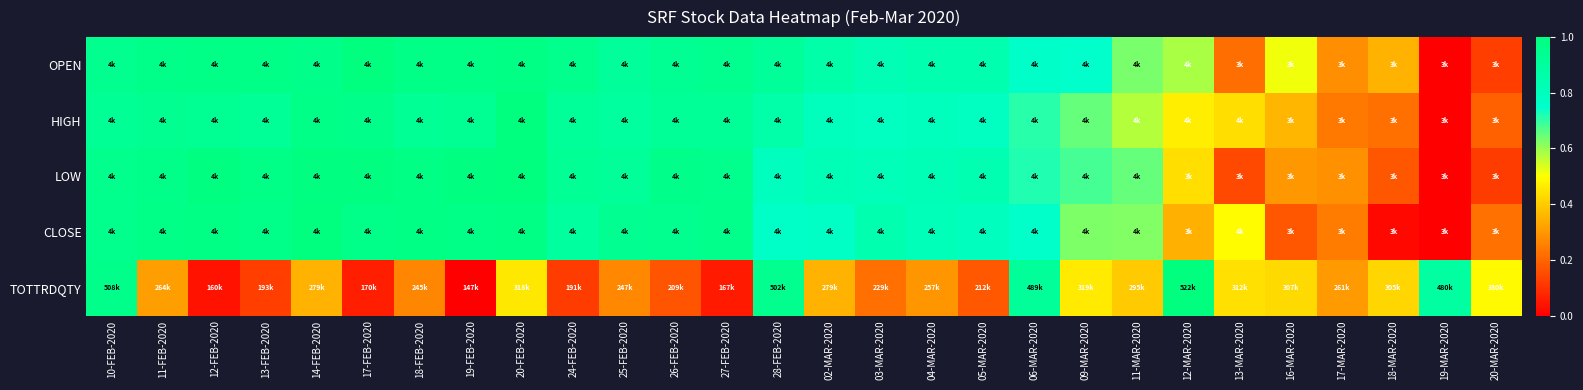

Reading right to left, extract all data points from this chart.

OPEN: 20-MAR-2020=0.1	19-MAR-2020=0.0	18-MAR-2020=0.4	17-MAR-2020=0.3	16-MAR-2020=0.5	13-MAR-2020=0.2	12-MAR-2020=0.6	11-MAR-2020=0.6	09-MAR-2020=0.8	06-MAR-2020=0.8	05-MAR-2020=0.8	04-MAR-2020=0.8	03-MAR-2020=0.8	02-MAR-2020=0.9	28-FEB-2020=0.9	27-FEB-2020=0.9	26-FEB-2020=0.9	25-FEB-2020=0.9	24-FEB-2020=1.0	20-FEB-2020=1.0	19-FEB-2020=1.0	18-FEB-2020=1.0	17-FEB-2020=1.0	14-FEB-2020=1.0	13-FEB-2020=1.0	12-FEB-2020=1.0	11-FEB-2020=1.0	10-FEB-2020=0.9
HIGH: 20-MAR-2020=0.2	19-MAR-2020=0.0	18-MAR-2020=0.2	17-MAR-2020=0.2	16-MAR-2020=0.4	13-MAR-2020=0.4	12-MAR-2020=0.5	11-MAR-2020=0.6	09-MAR-2020=0.6	06-MAR-2020=0.7	05-MAR-2020=0.8	04-MAR-2020=0.8	03-MAR-2020=0.8	02-MAR-2020=0.8	28-FEB-2020=0.9	27-FEB-2020=0.9	26-FEB-2020=0.9	25-FEB-2020=0.9	24-FEB-2020=0.9	20-FEB-2020=1.0	19-FEB-2020=0.9	18-FEB-2020=0.9	17-FEB-2020=1.0	14-FEB-2020=1.0	13-FEB-2020=0.9	12-FEB-2020=0.9	11-FEB-2020=0.9	10-FEB-2020=0.9
LOW: 20-MAR-2020=0.1	19-MAR-2020=0.0	18-MAR-2020=0.2	17-MAR-2020=0.3	16-MAR-2020=0.3	13-MAR-2020=0.1	12-MAR-2020=0.4	11-MAR-2020=0.6	09-MAR-2020=0.7	06-MAR-2020=0.7	05-MAR-2020=0.8	04-MAR-2020=0.8	03-MAR-2020=0.8	02-MAR-2020=0.8	28-FEB-2020=0.8	27-FEB-2020=1.0	26-FEB-2020=1.0	25-FEB-2020=0.9	24-FEB-2020=0.9	20-FEB-2020=1.0	19-FEB-2020=1.0	18-FEB-2020=1.0	17-FEB-2020=1.0	14-FEB-2020=1.0	13-FEB-2020=1.0	12-FEB-2020=1.0	11-FEB-2020=1.0	10-FEB-2020=1.0
CLOSE: 20-MAR-2020=0.2	19-MAR-2020=0.0	18-MAR-2020=0.0	17-MAR-2020=0.2	16-MAR-2020=0.2	13-MAR-2020=0.5	12-MAR-2020=0.3	11-MAR-2020=0.6	09-MAR-2020=0.6	06-MAR-2020=0.8	05-MAR-2020=0.8	04-MAR-2020=0.8	03-MAR-2020=0.8	02-MAR-2020=0.8	28-FEB-2020=0.8	27-FEB-2020=1.0	26-FEB-2020=0.9	25-FEB-2020=0.9	24-FEB-2020=0.9	20-FEB-2020=1.0	19-FEB-2020=1.0	18-FEB-2020=1.0	17-FEB-2020=1.0	14-FEB-2020=1.0	13-FEB-2020=1.0	12-FEB-2020=1.0	11-FEB-2020=1.0	10-FEB-2020=1.0
TOTTRDQTY: 20-MAR-2020=0.5	19-MAR-2020=0.9	18-MAR-2020=0.4	17-MAR-2020=0.3	16-MAR-2020=0.4	13-MAR-2020=0.4	12-MAR-2020=1.0	11-MAR-2020=0.4	09-MAR-2020=0.5	06-MAR-2020=0.9	05-MAR-2020=0.2	04-MAR-2020=0.3	03-MAR-2020=0.2	02-MAR-2020=0.4	28-FEB-2020=0.9	27-FEB-2020=0.1	26-FEB-2020=0.2	25-FEB-2020=0.3	24-FEB-2020=0.1	20-FEB-2020=0.5	19-FEB-2020=0.0	18-FEB-2020=0.3	17-FEB-2020=0.1	14-FEB-2020=0.4	13-FEB-2020=0.1	12-FEB-2020=0.0	11-FEB-2020=0.3	10-FEB-2020=1.0